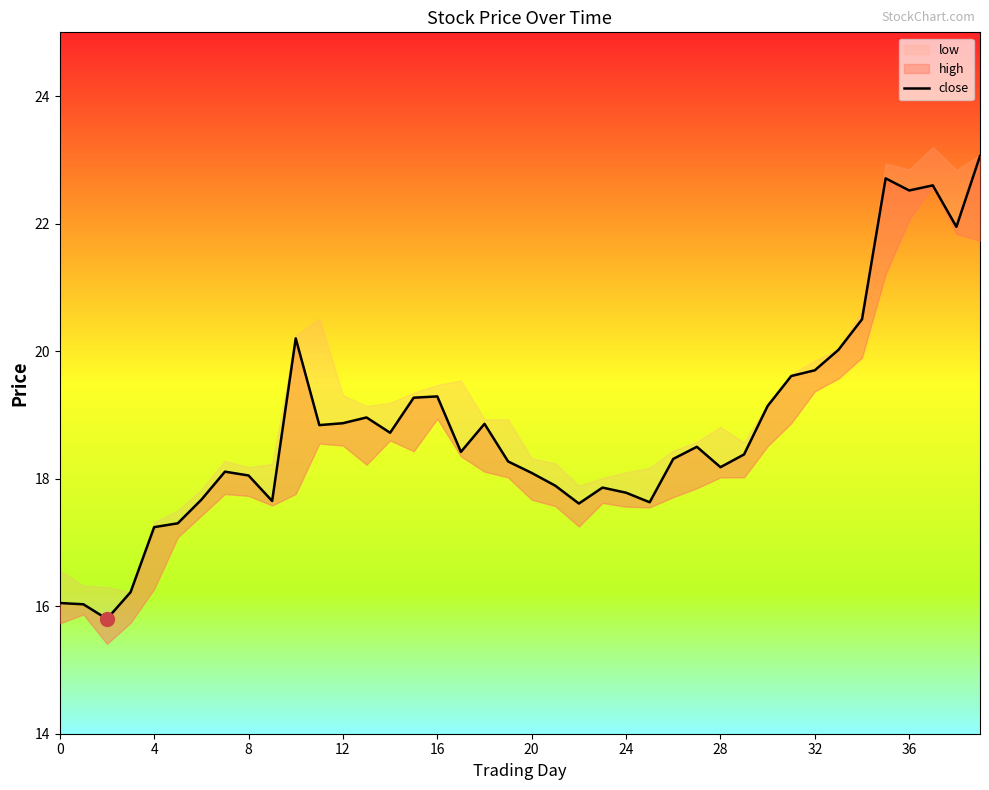

What is the difference between the maximum and minimum values?

7.3